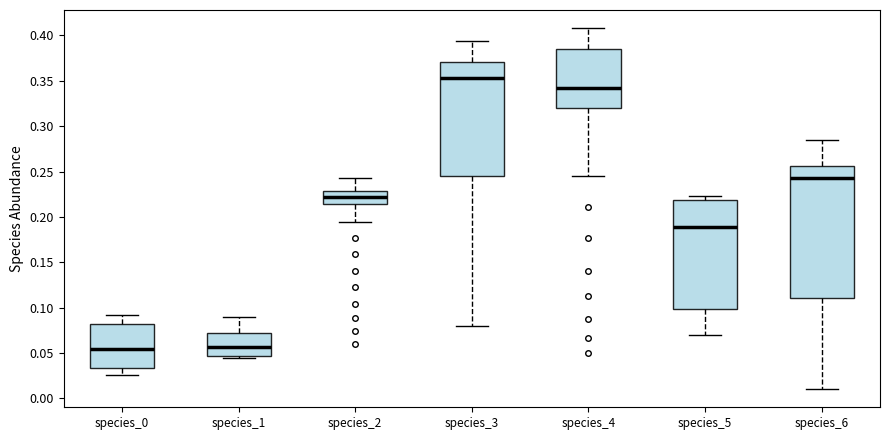

Reading left to right, read every box against the y-axis: the position of its median line, the range the box covers, and the ends of its whiskers. The values are not printed on the chart, so give them approximately, as read against the axis.

species_0: median 0.055, box 0.035 to 0.080, whiskers 0.025 to 0.090
species_1: median 0.055, box 0.045 to 0.070, whiskers 0.045 (just below the box's lower edge) to 0.090
species_2: median 0.220, box 0.215 to 0.230, whiskers 0.195 to 0.245
species_3: median 0.355, box 0.245 to 0.370, whiskers 0.080 to 0.395
species_4: median 0.345, box 0.320 to 0.385, whiskers 0.245 to 0.410
species_5: median 0.190, box 0.100 to 0.220, whiskers 0.070 to 0.225
species_6: median 0.245, box 0.110 to 0.255, whiskers 0.010 to 0.285